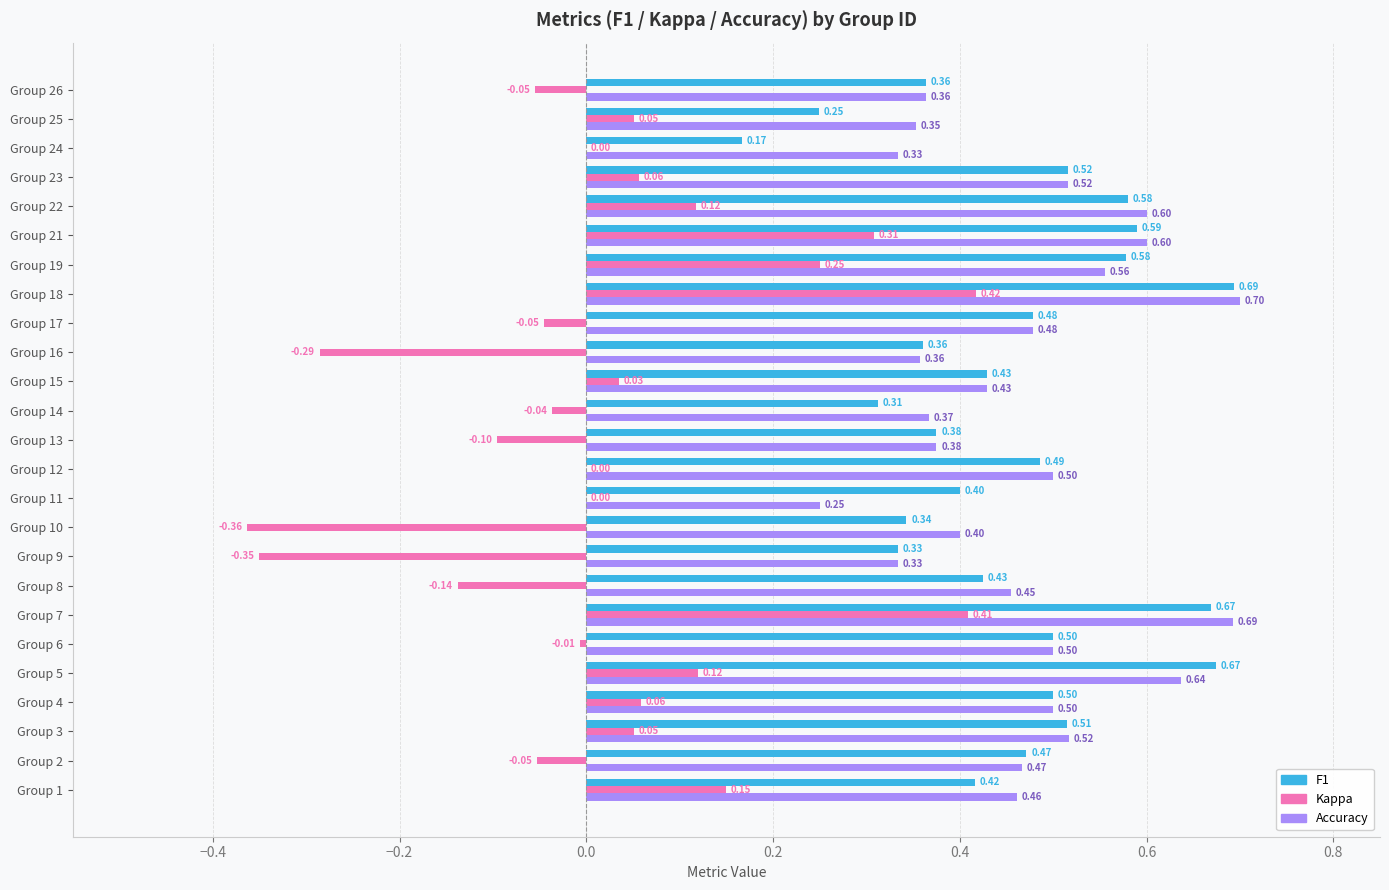

At which category is the sum across all series the highest?

Group 18